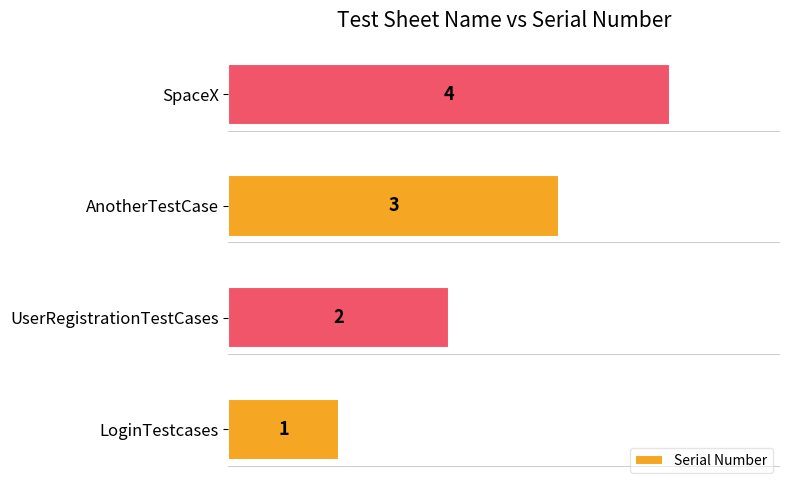

The chart shows a value of 1 at LoginTestcases. True or false?

True